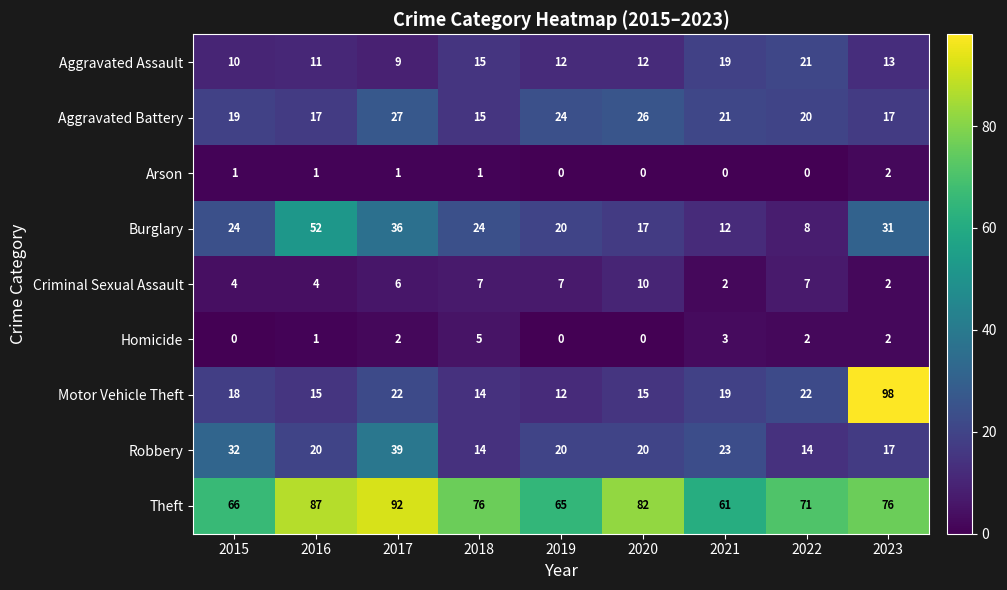

At which label does Robbery reach its peak?

2017